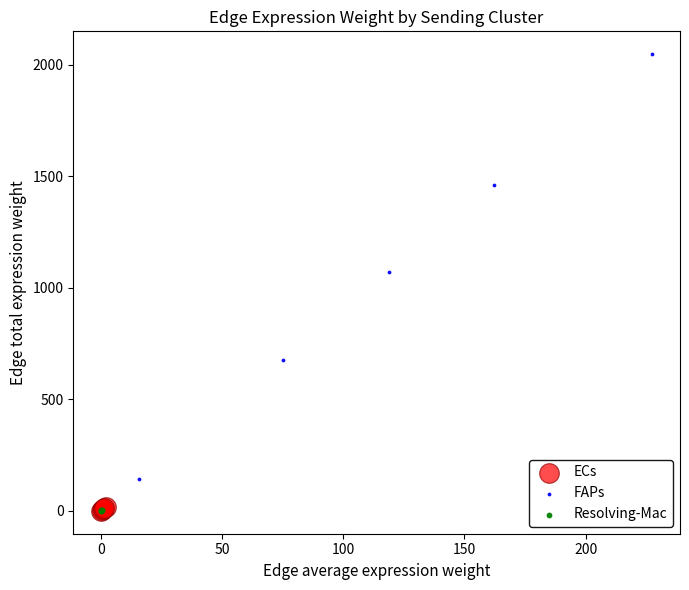

Which series contains the highest Y value?

FAPs